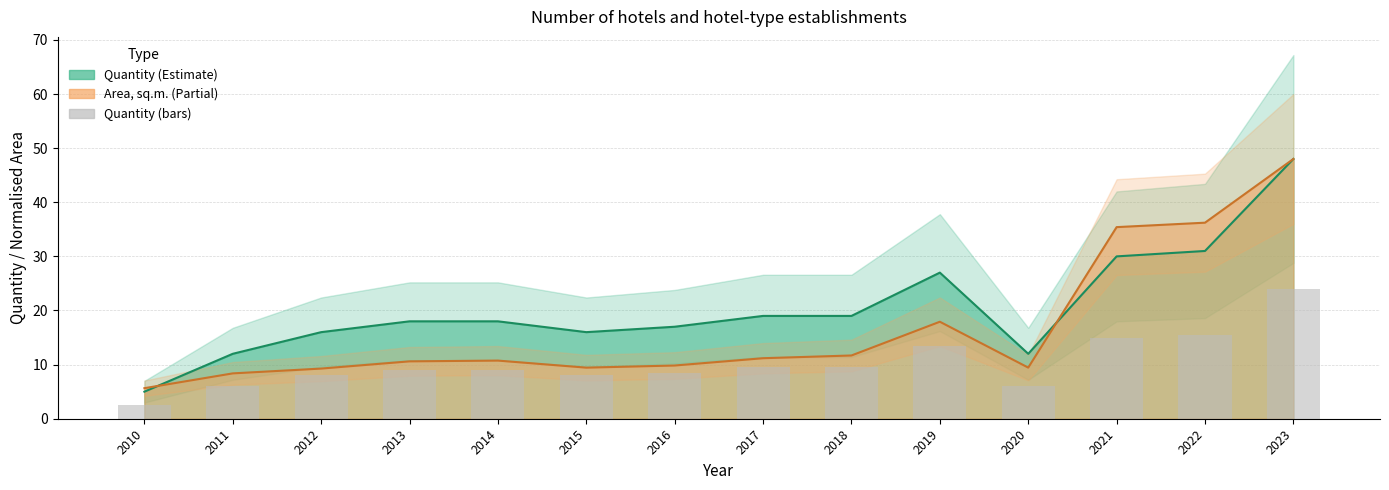

Is it true that the value at 2019 is 13.5?

True